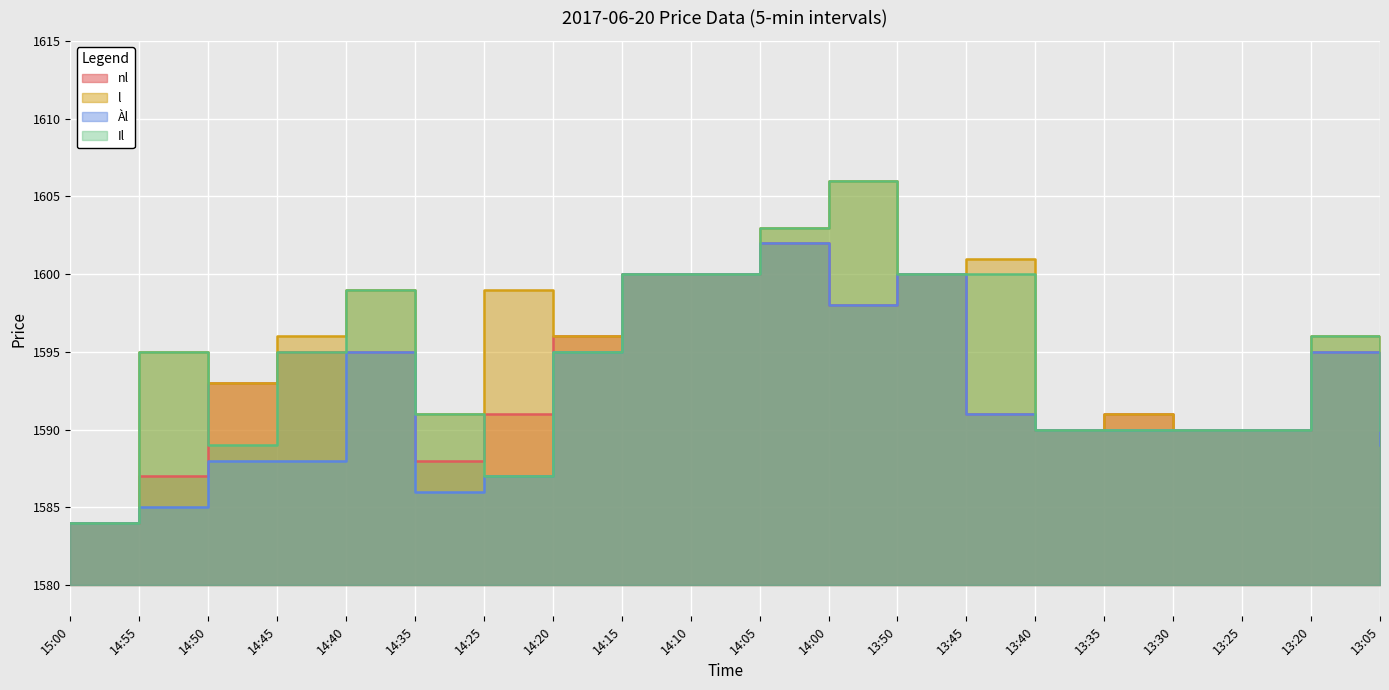

True or false: nl and Àl intersect in this chart.

False